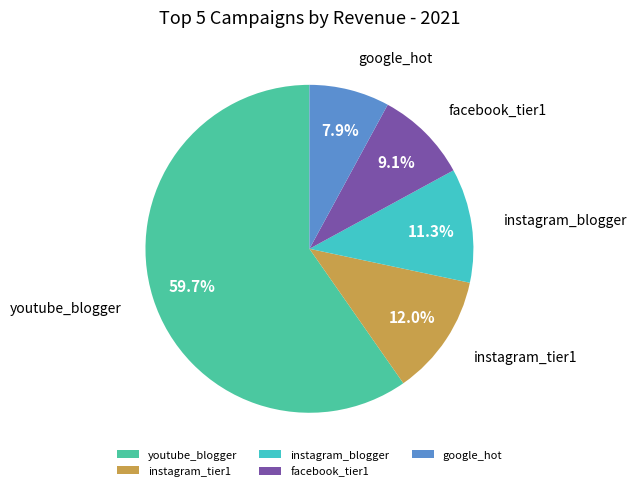

Is facebook_tier1 the majority of the pie?

No